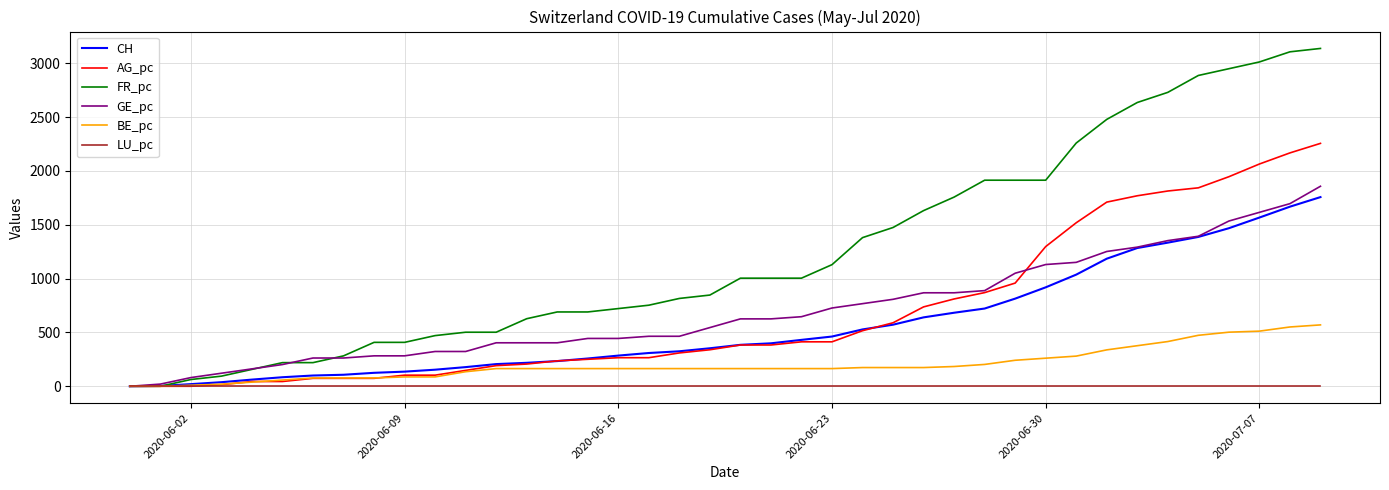

What are all the series names shown in the legend?

CH, AG_pc, FR_pc, GE_pc, BE_pc, LU_pc